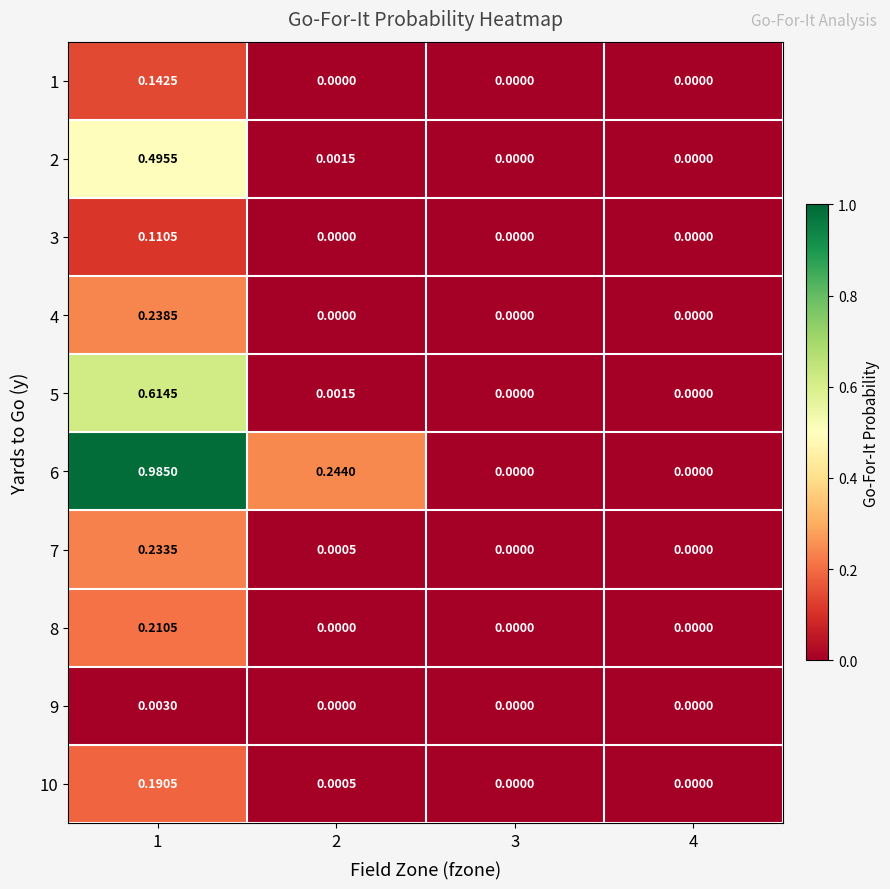

Which series has the largest total across all categories?

6